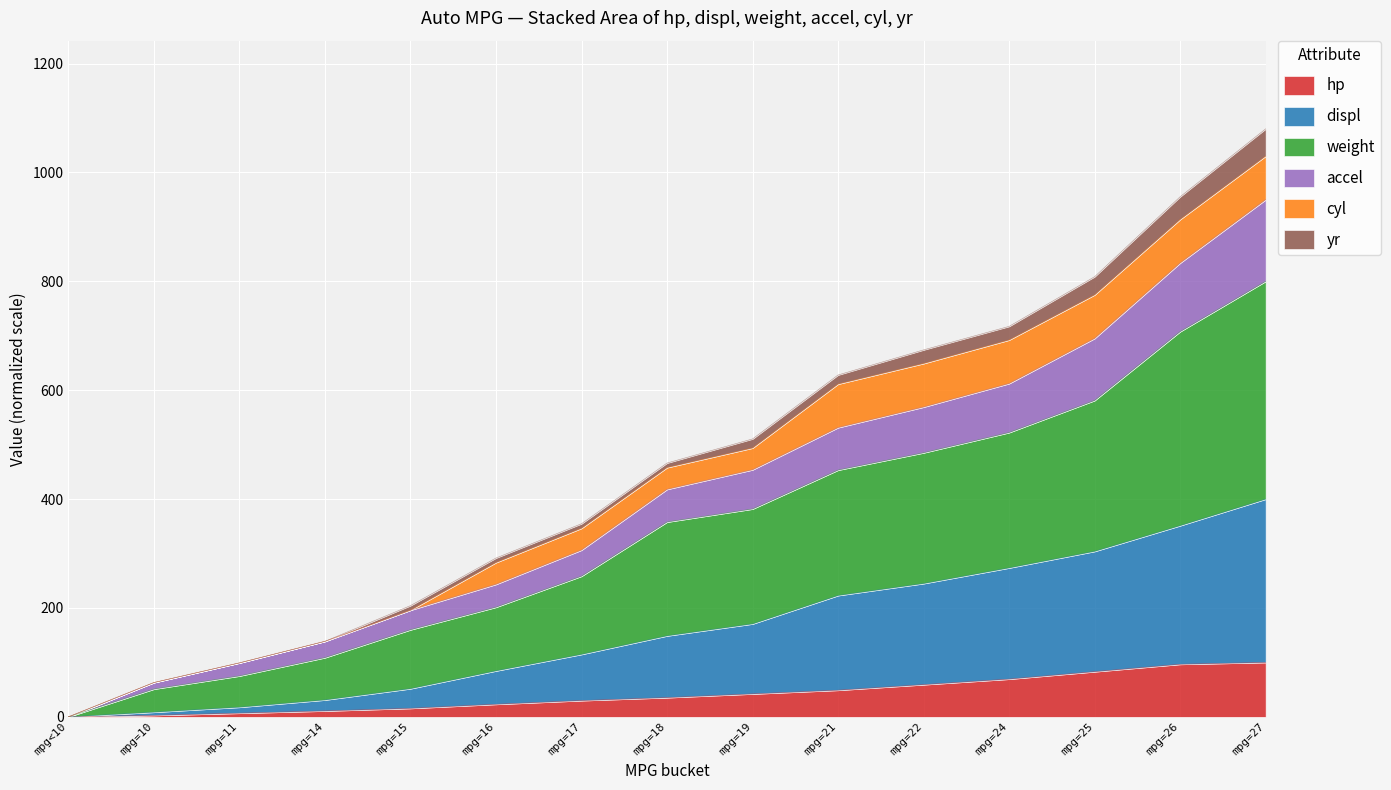

The value of accel at mpg=15 is 208.2. True or false?

False